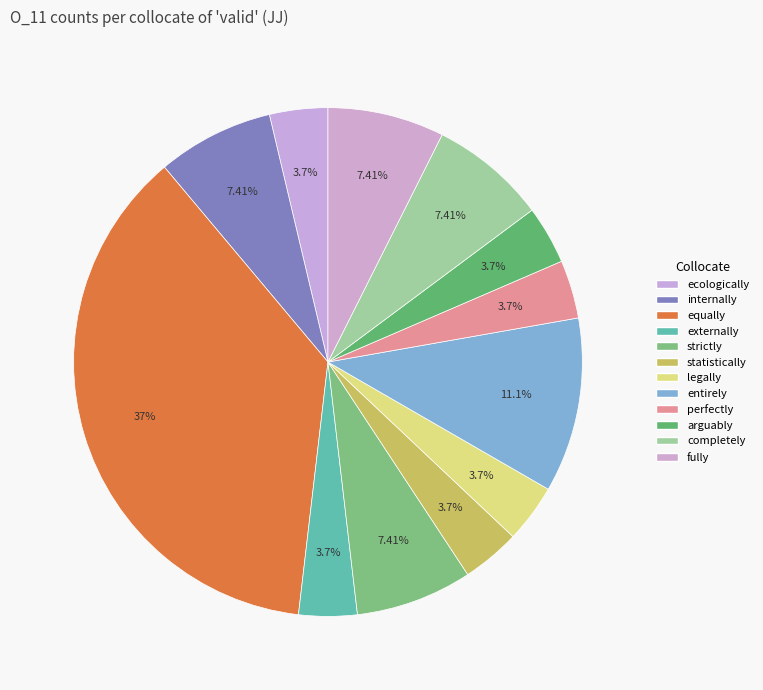

What percentage is the completely slice, to the nearest percent?

7%